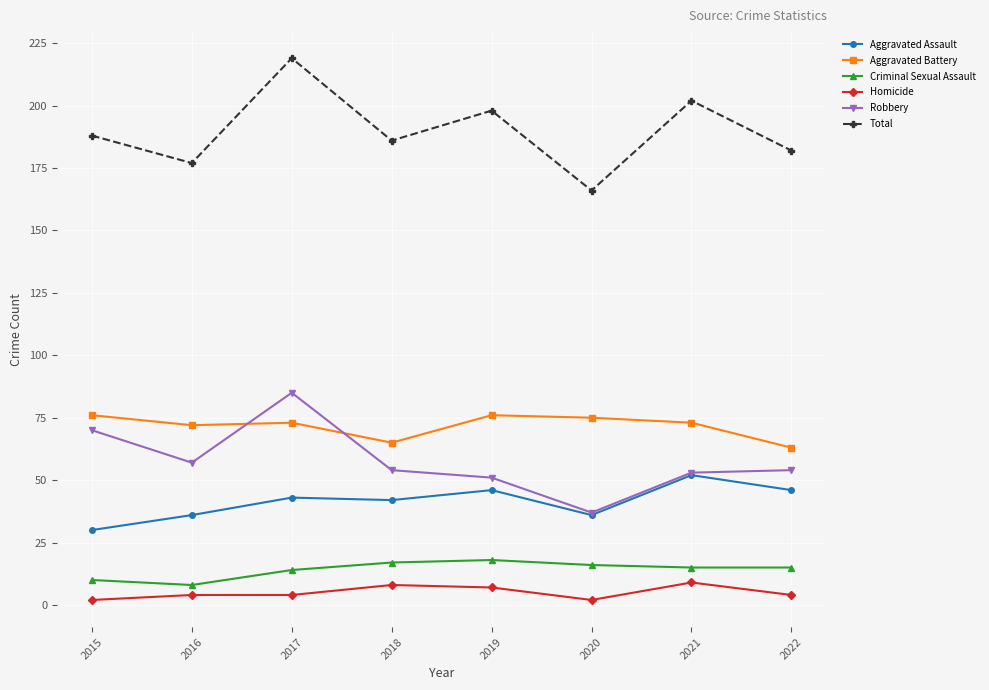

In Total, how many points are higher than both neighbors (excluding endpoints)?

3